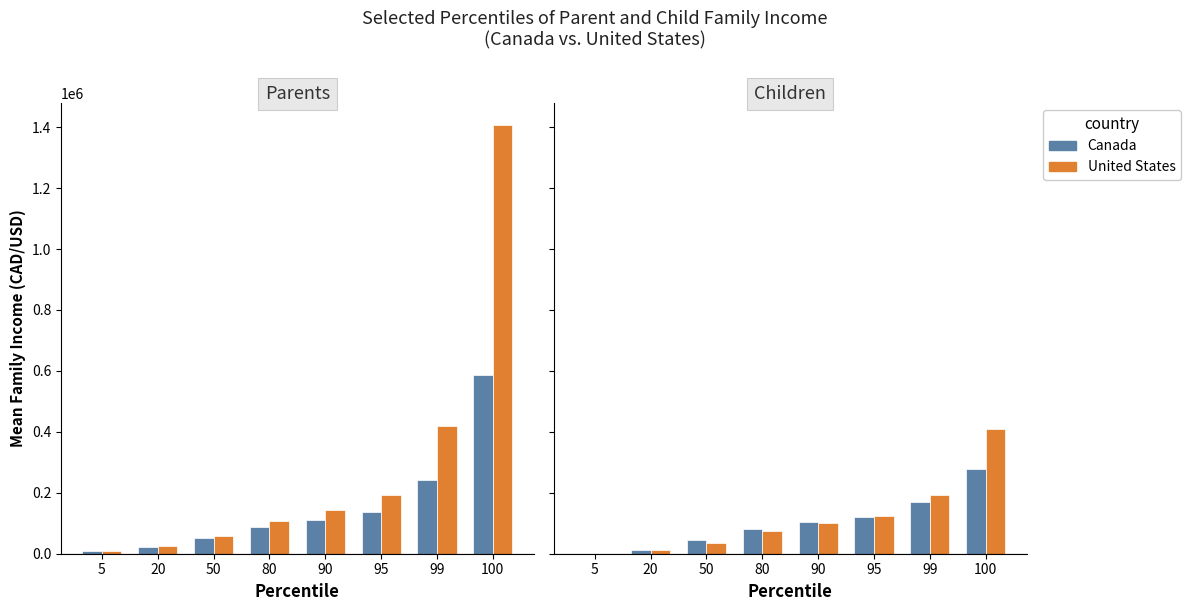

Which series has the widest spread of values?

United States